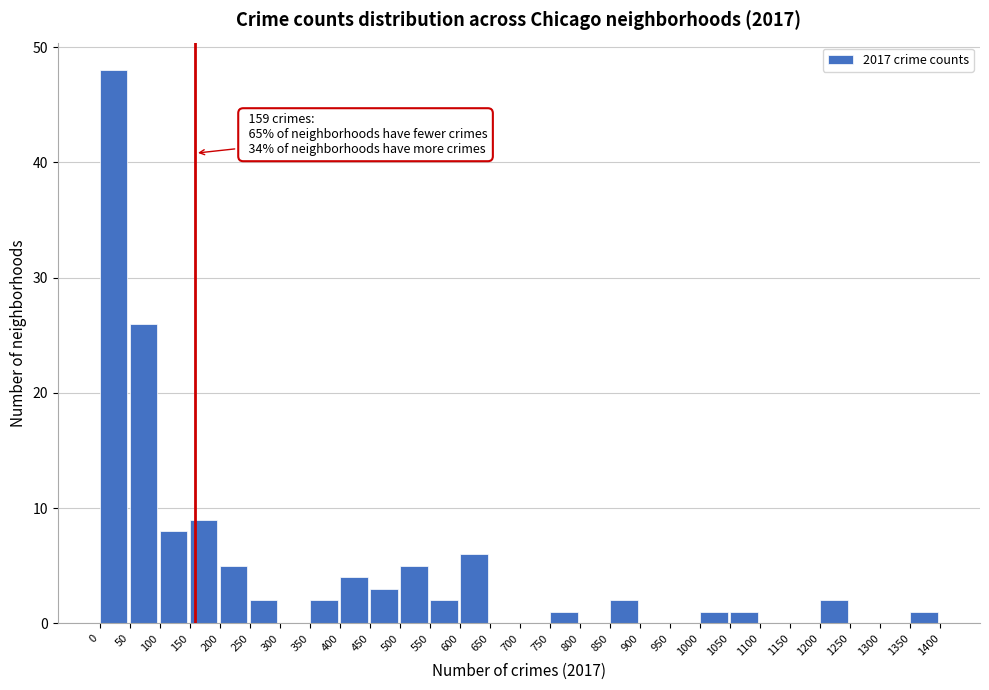

Over which range of the x-axis is the bar tallest?

0 to 50